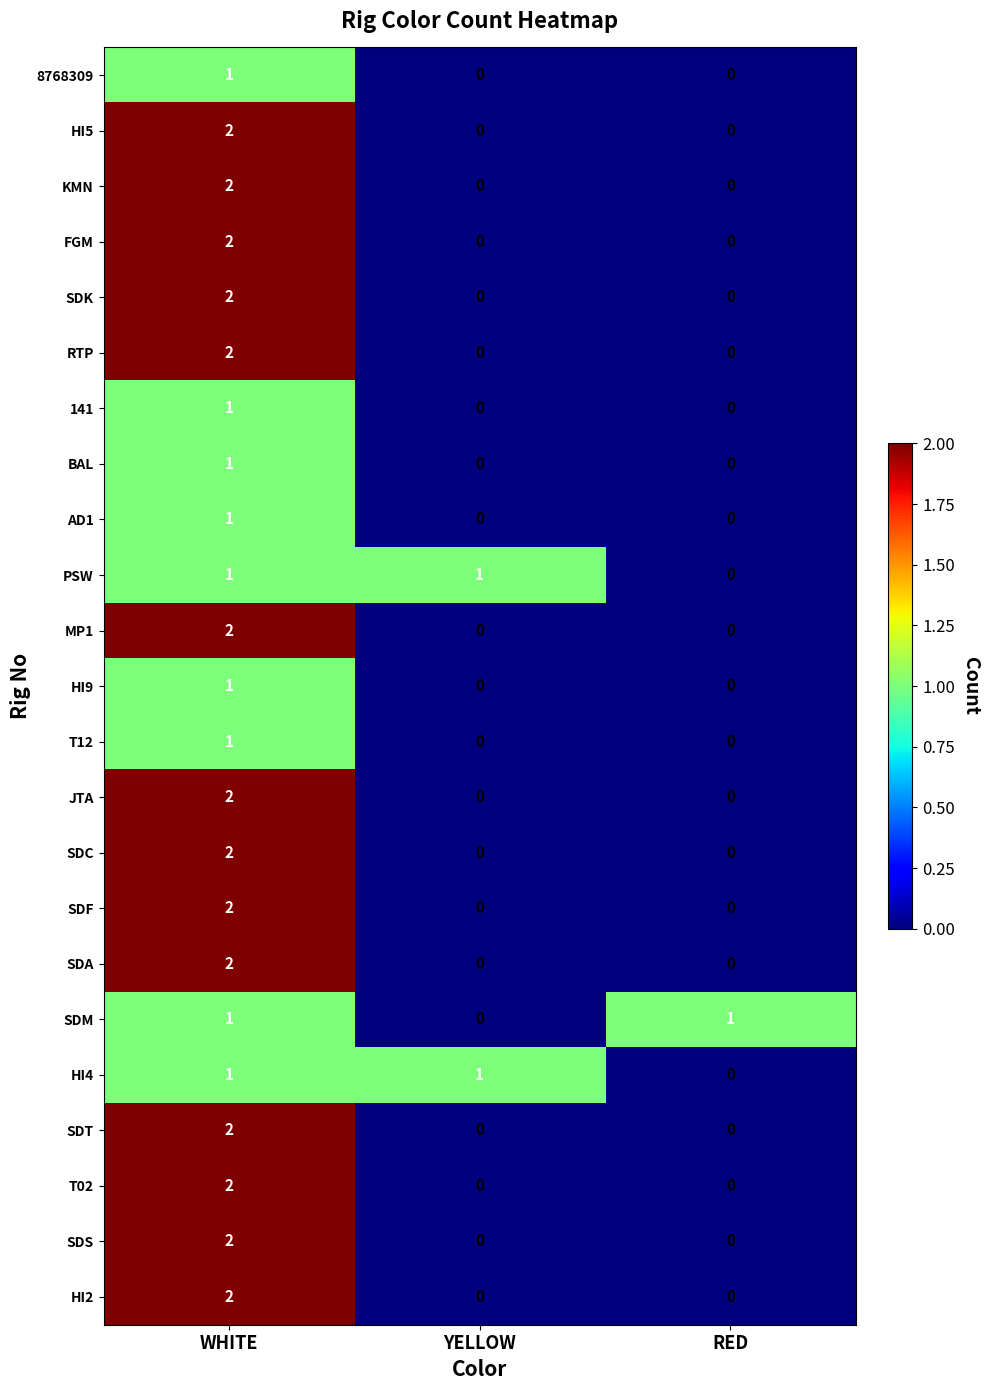

Count the RTP values in the range 0 to 2.

3